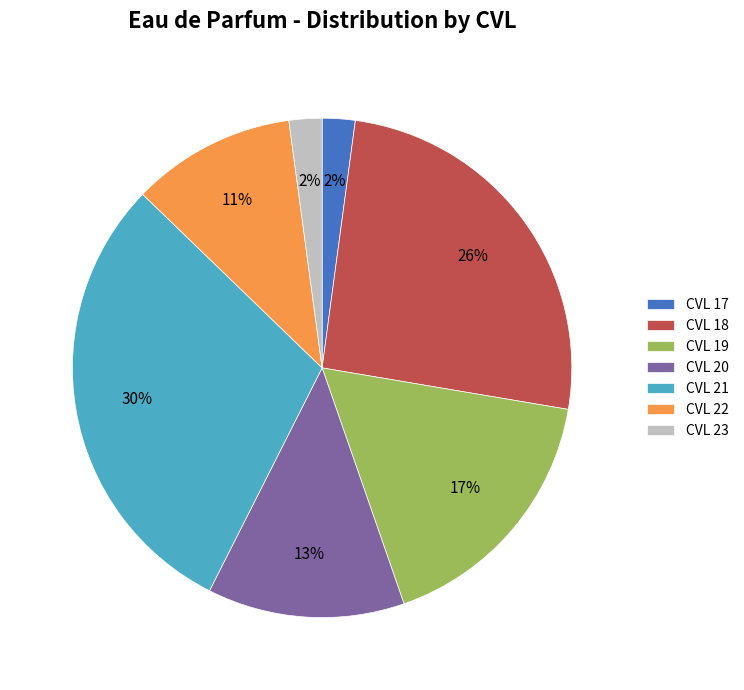

To the nearest percent, what percentage of the pie is CVL 18?

26%